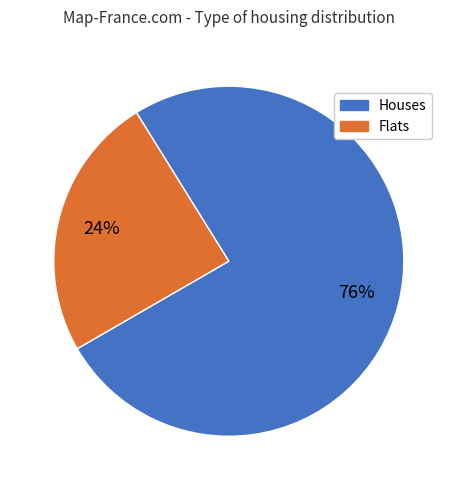

To the nearest percent, what is the average slice percentage?

50%